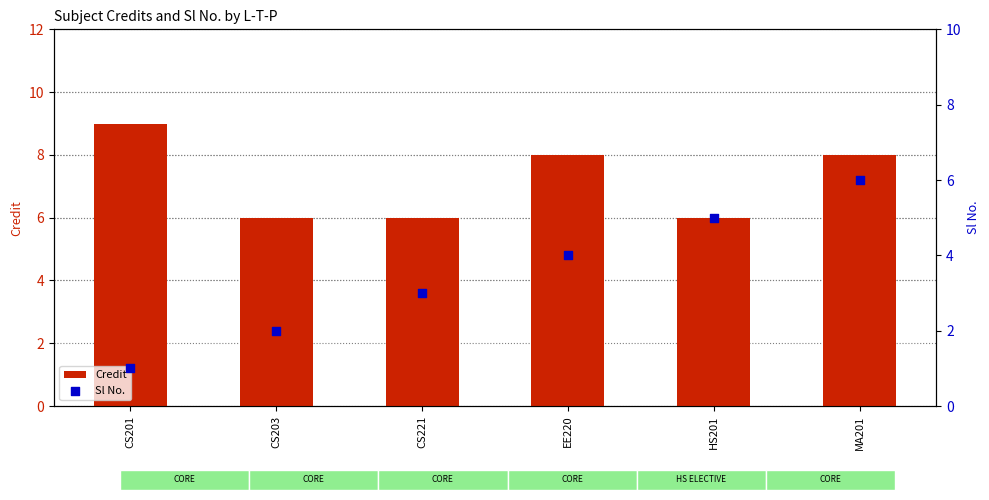

At how many categories does at least one series exceed 5?

6